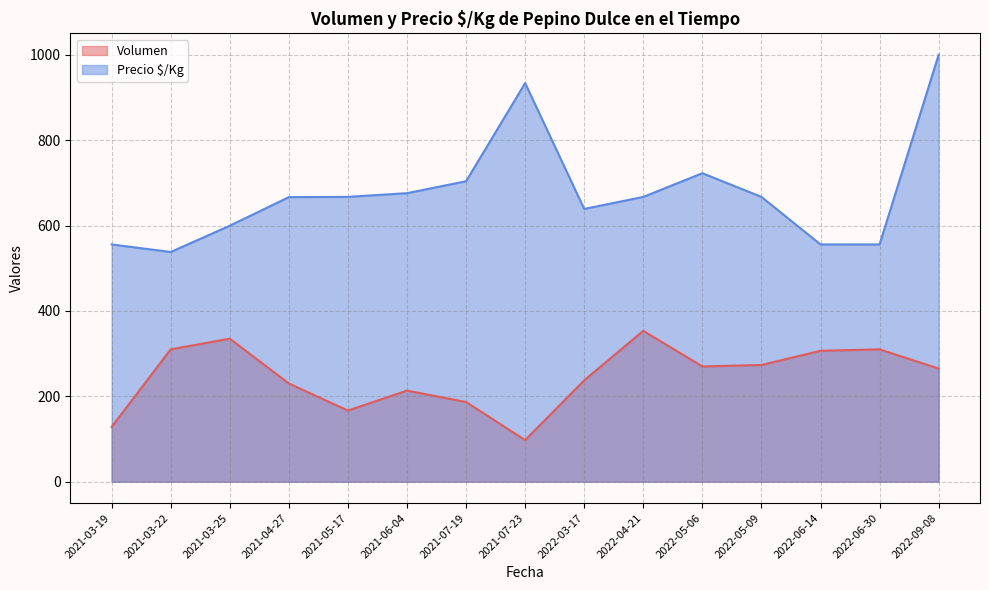

How many lines are shown in the chart?

2